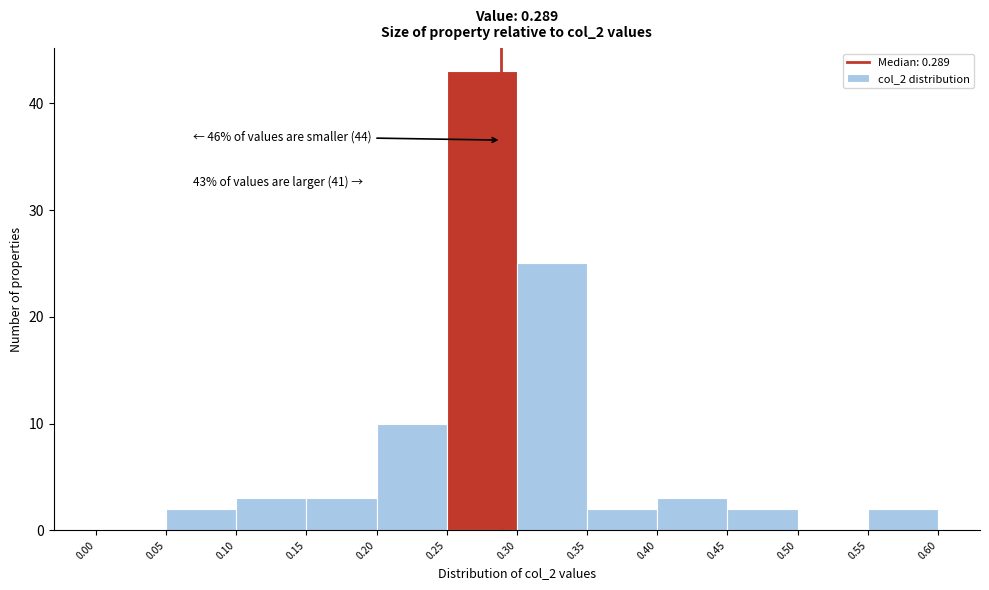

Which range on the x-axis has the tallest bar?

0.25 to 0.30